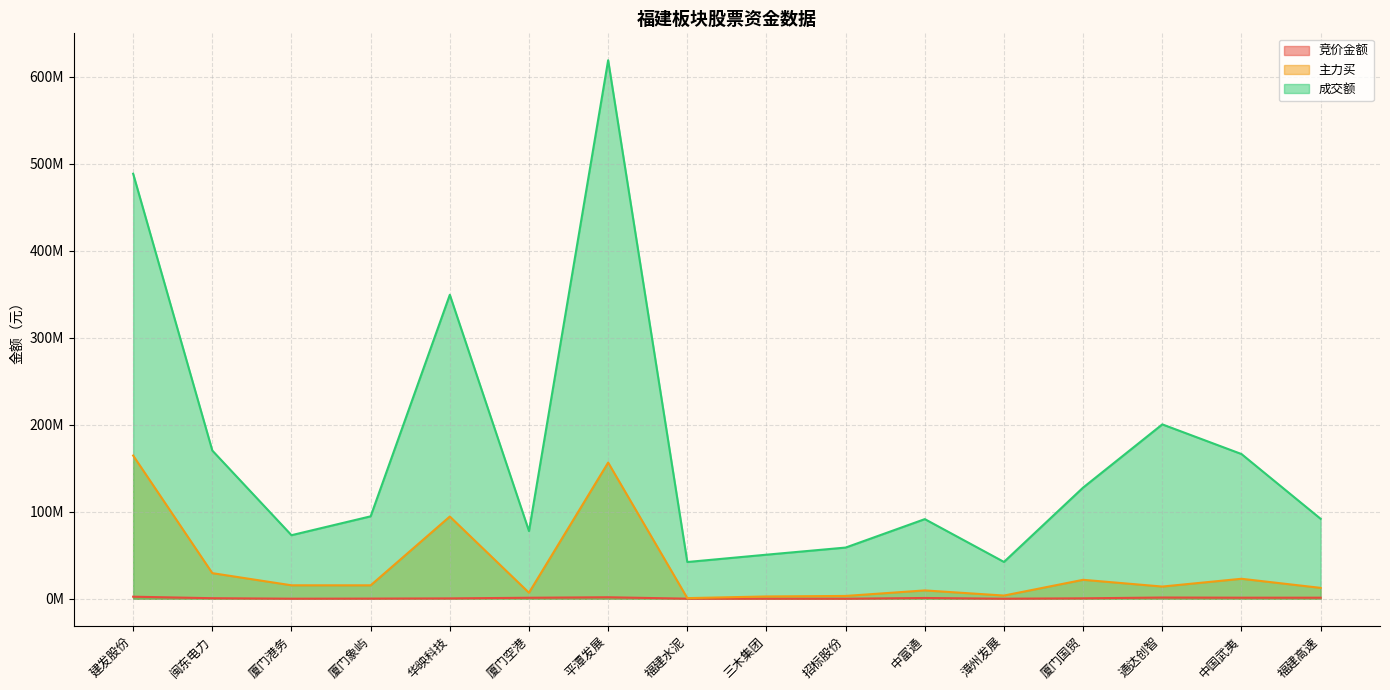

At which label does 成交额 reach its minimum?

福建水泥